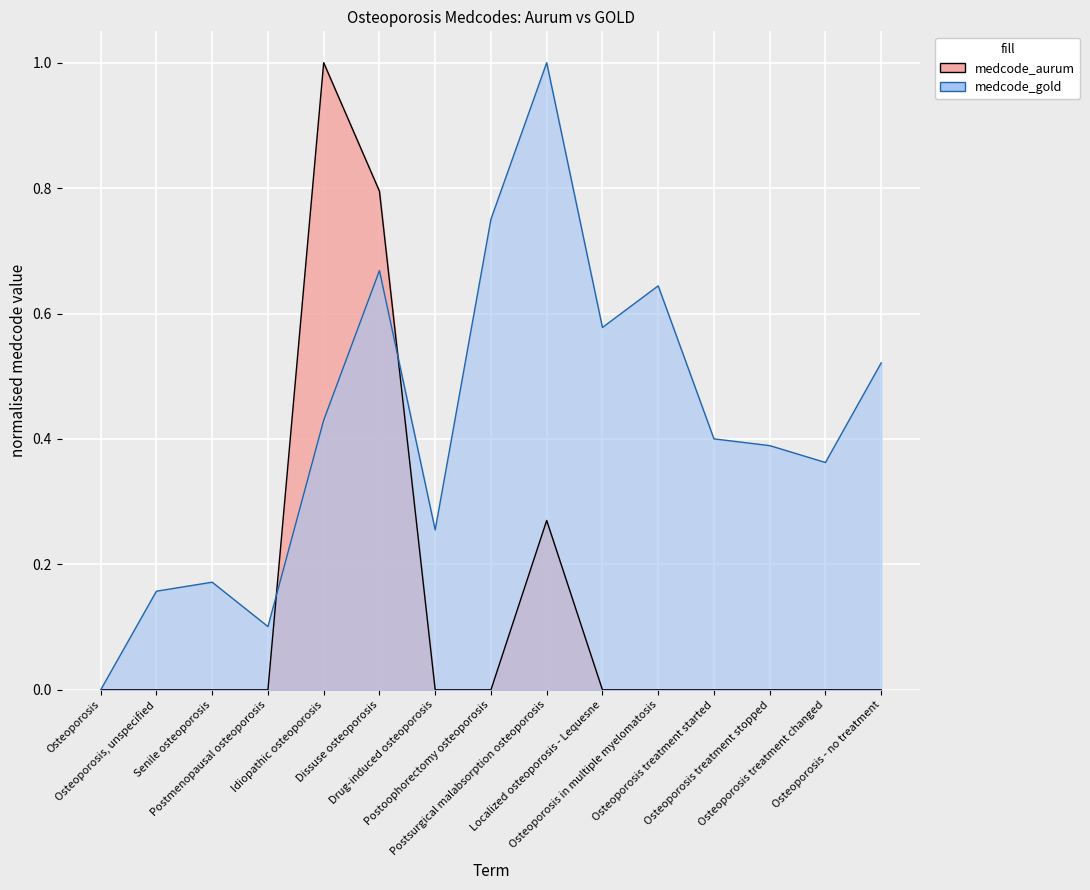

What is the sum of the medcode_gold values at Dissuse osteoporosis and Localized osteoporosis - Lequesne?

1.2